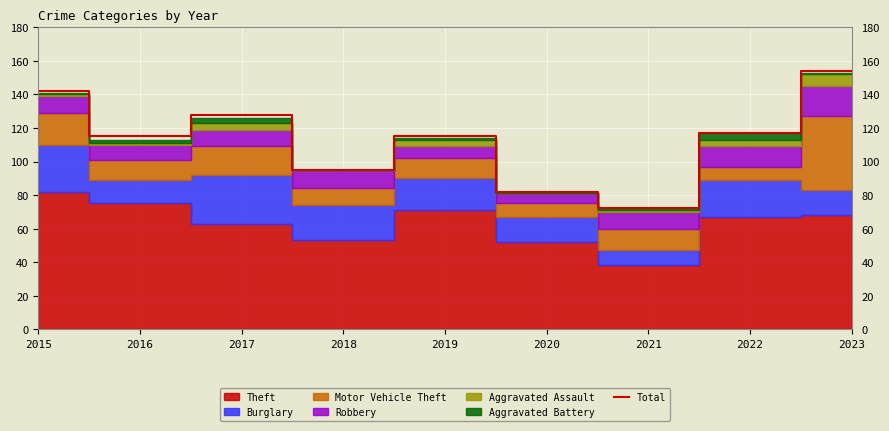

Which label corresponds to the largest value in the chart?

2023